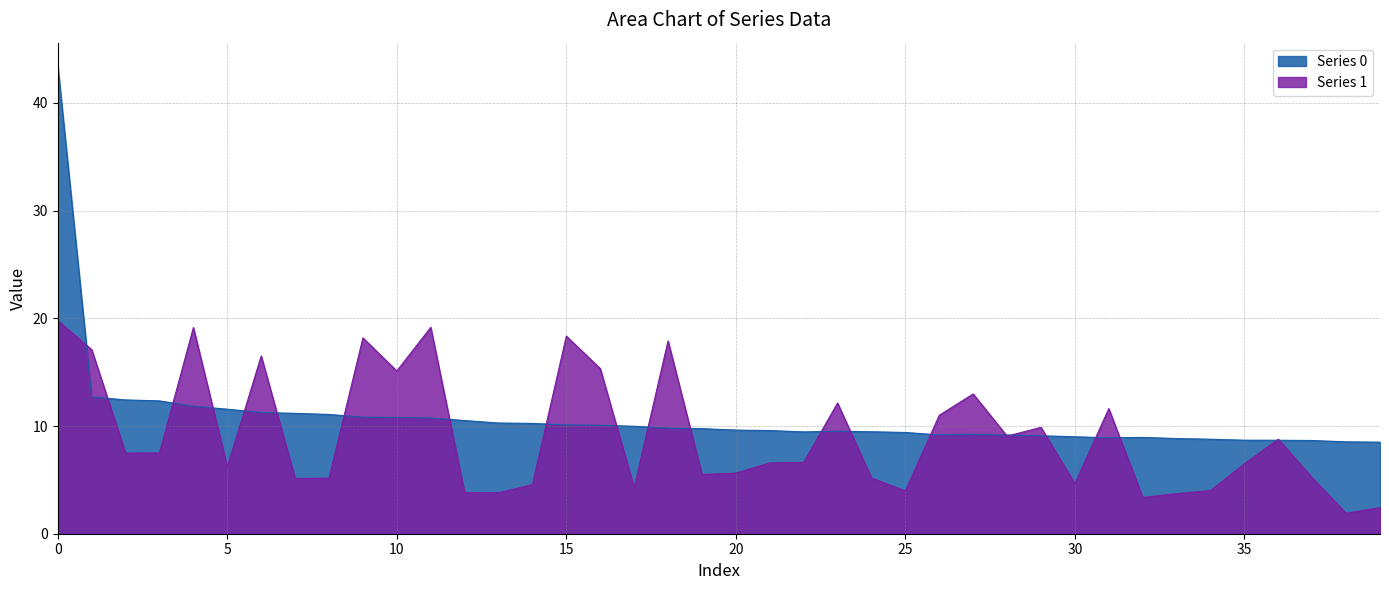

What is the total value across all series at 37?

13.9